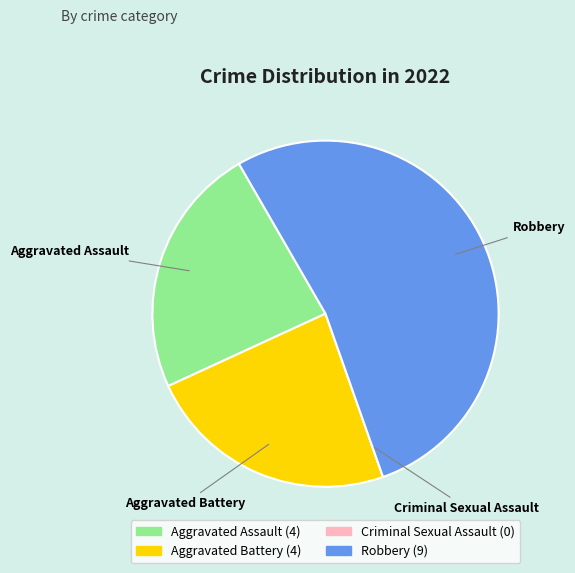

Does Aggravated Battery represent more than half of the total?

No